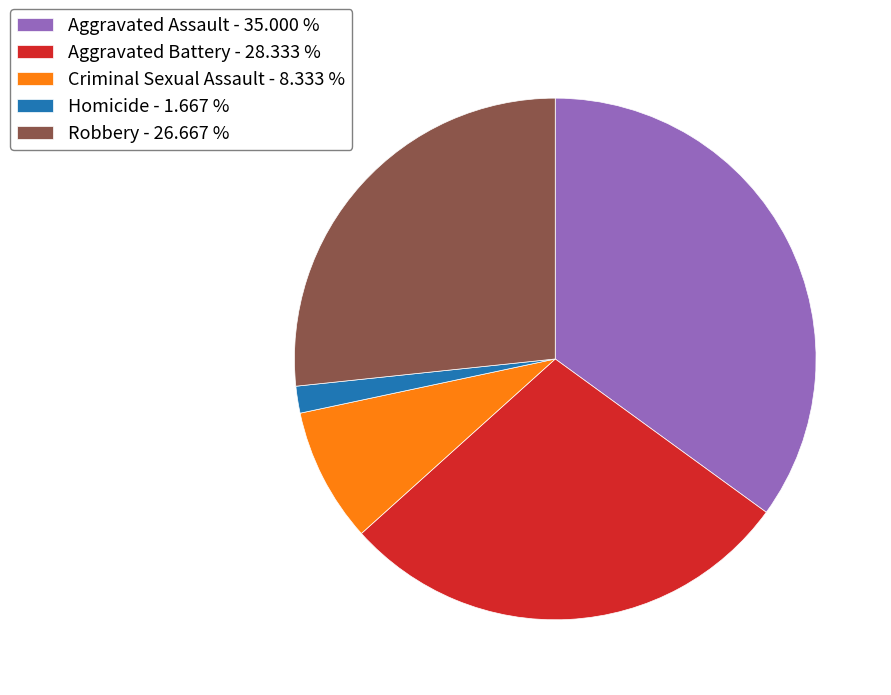

Count the number of slices in the pie.

5